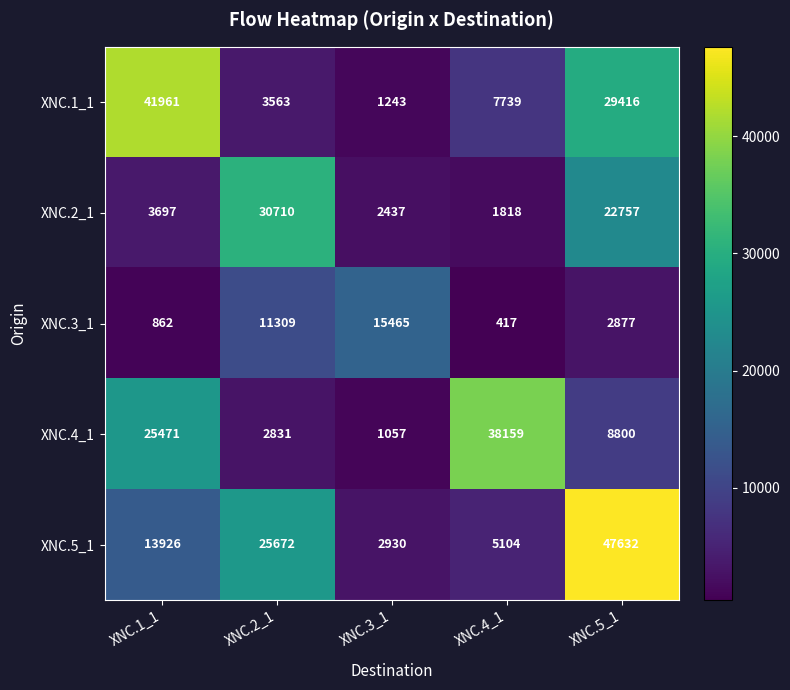

At which category is the sum across all series the highest?

XNC.5_1